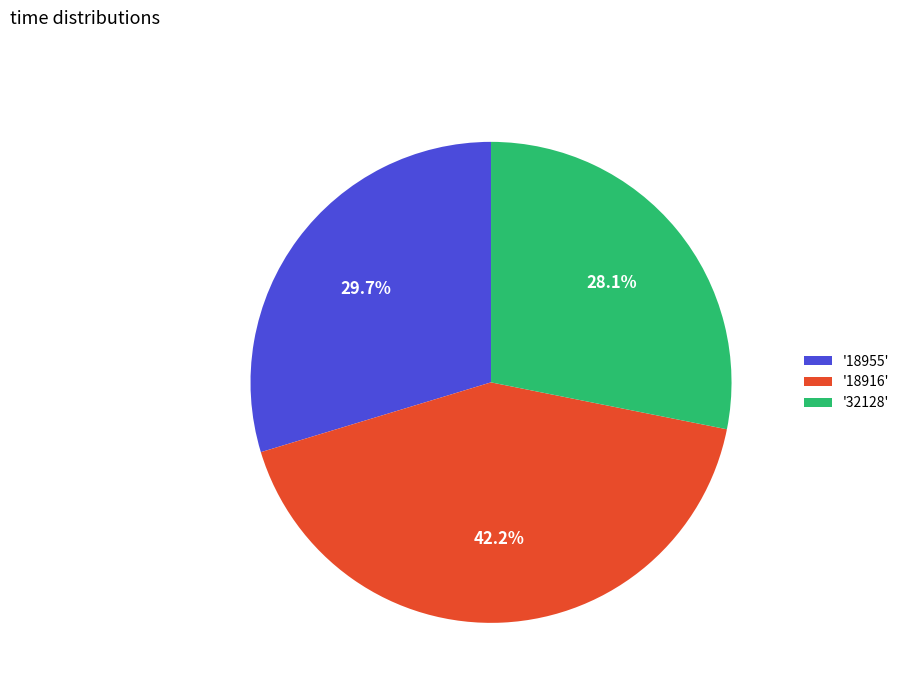

What is the total percentage of '32128' and '18955'?

57.8%